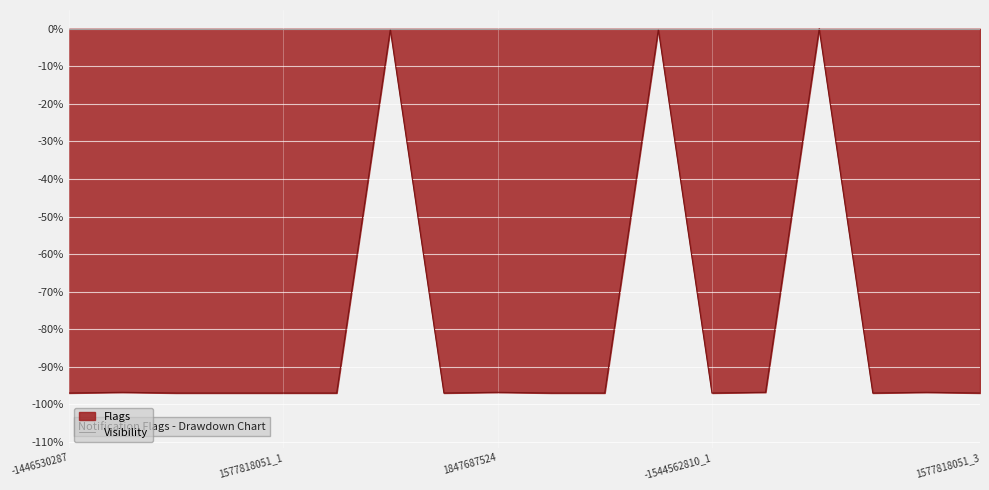

How many points are higher than both their immediate neighbors (excluding endpoints)?

6